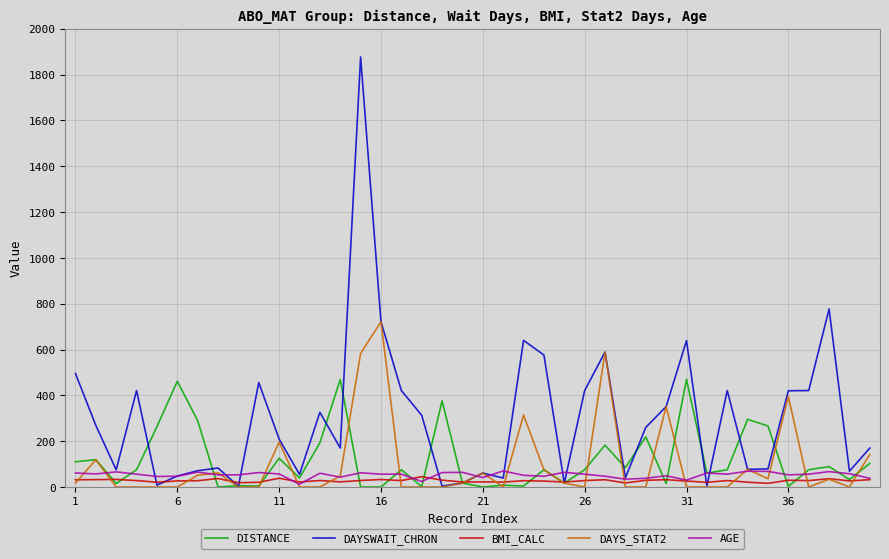

What are all the series names shown in the legend?

DISTANCE, DAYSWAIT_CHRON, BMI_CALC, DAYS_STAT2, AGE